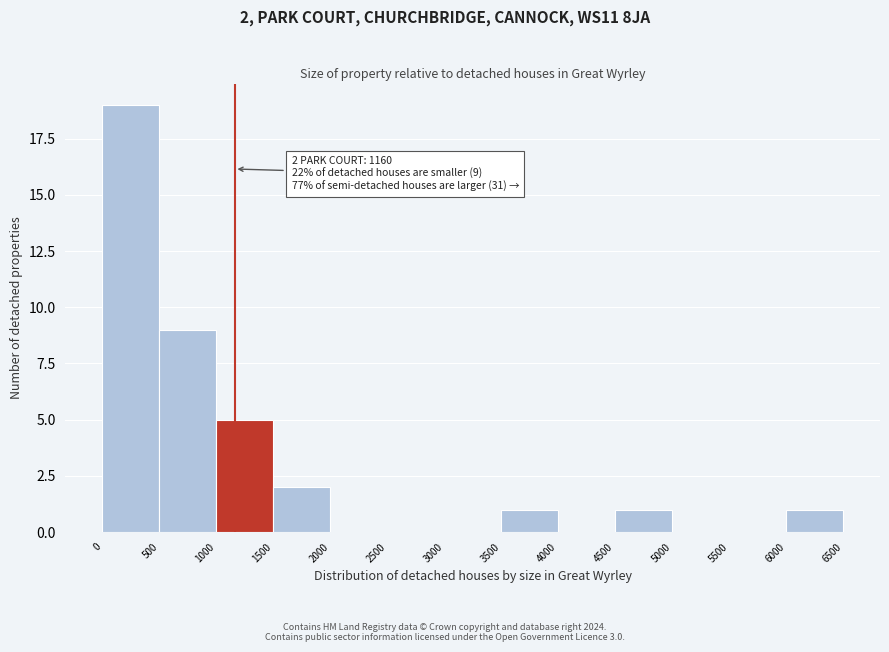

Over which range of the x-axis is the bar tallest?

0 to 500